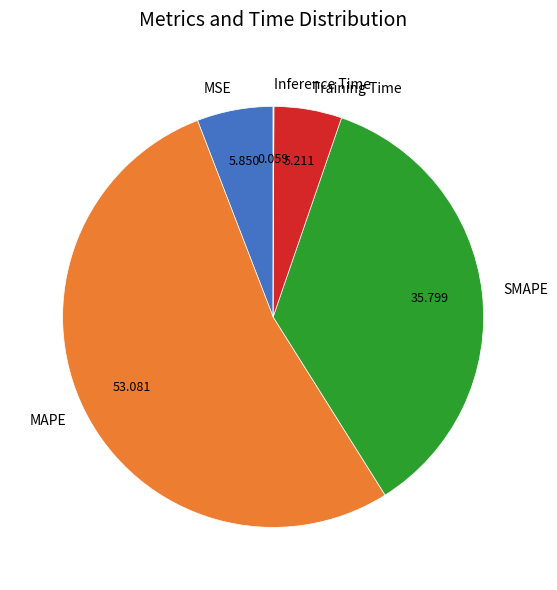

Which category has the biggest portion of the pie?

MAPE